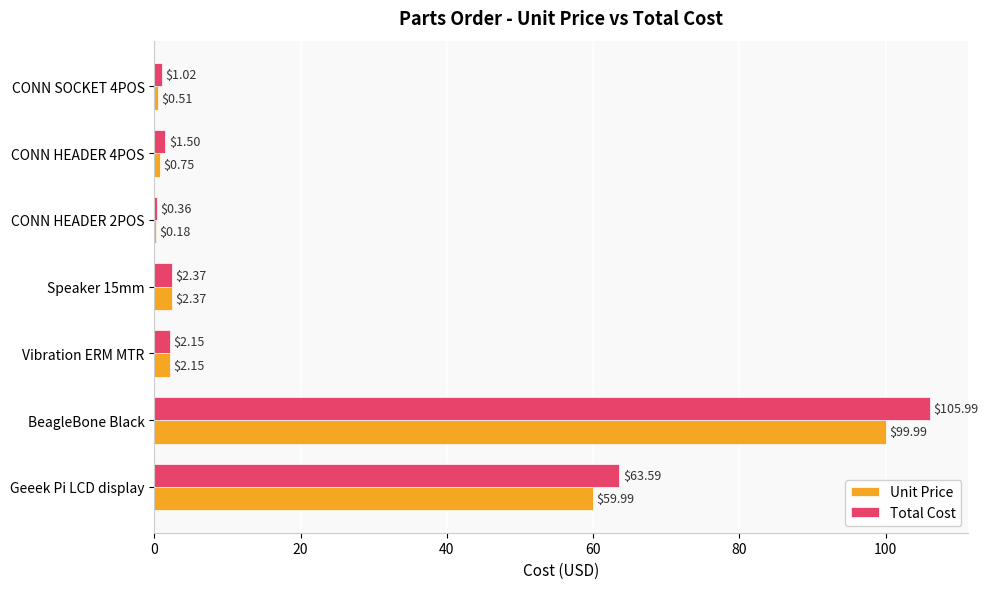

What is the sum of all Total Cost values?

177.0